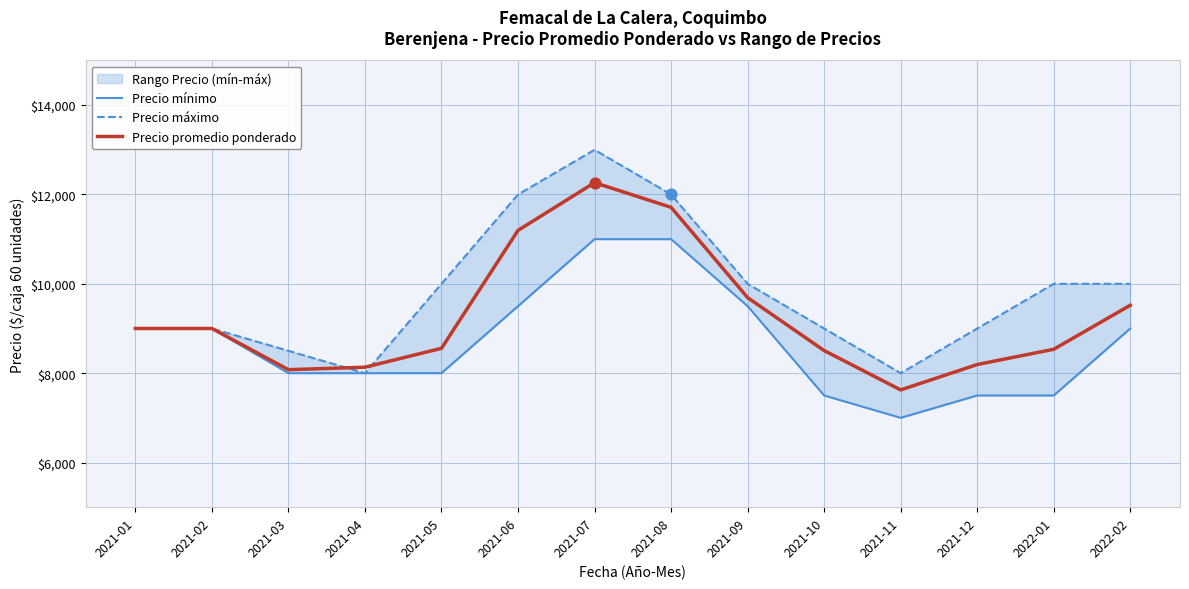

Which series has the widest spread of Y values?

Precio máximo